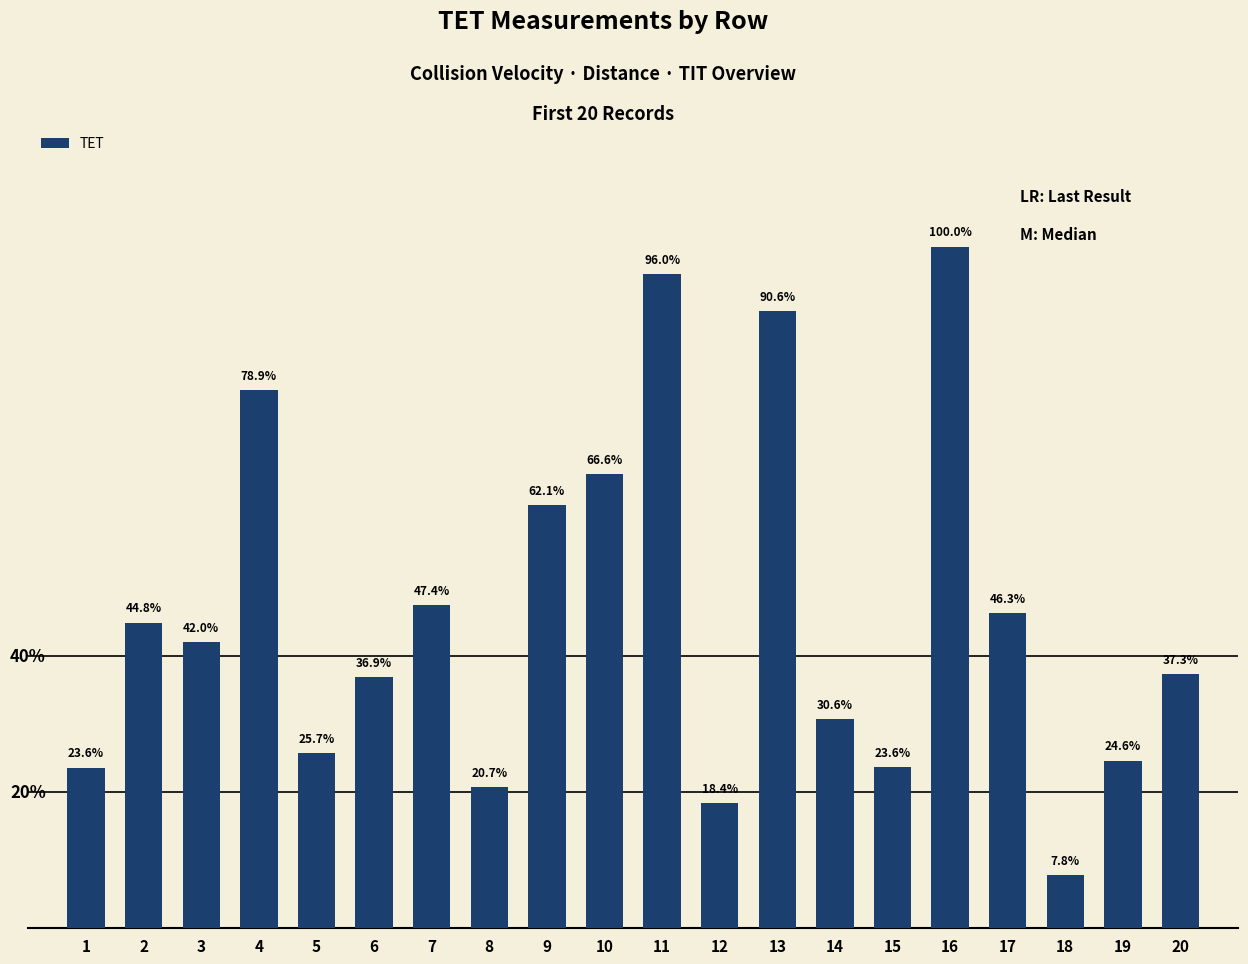

The chart shows a value of 7.3 at 19. True or false?

False